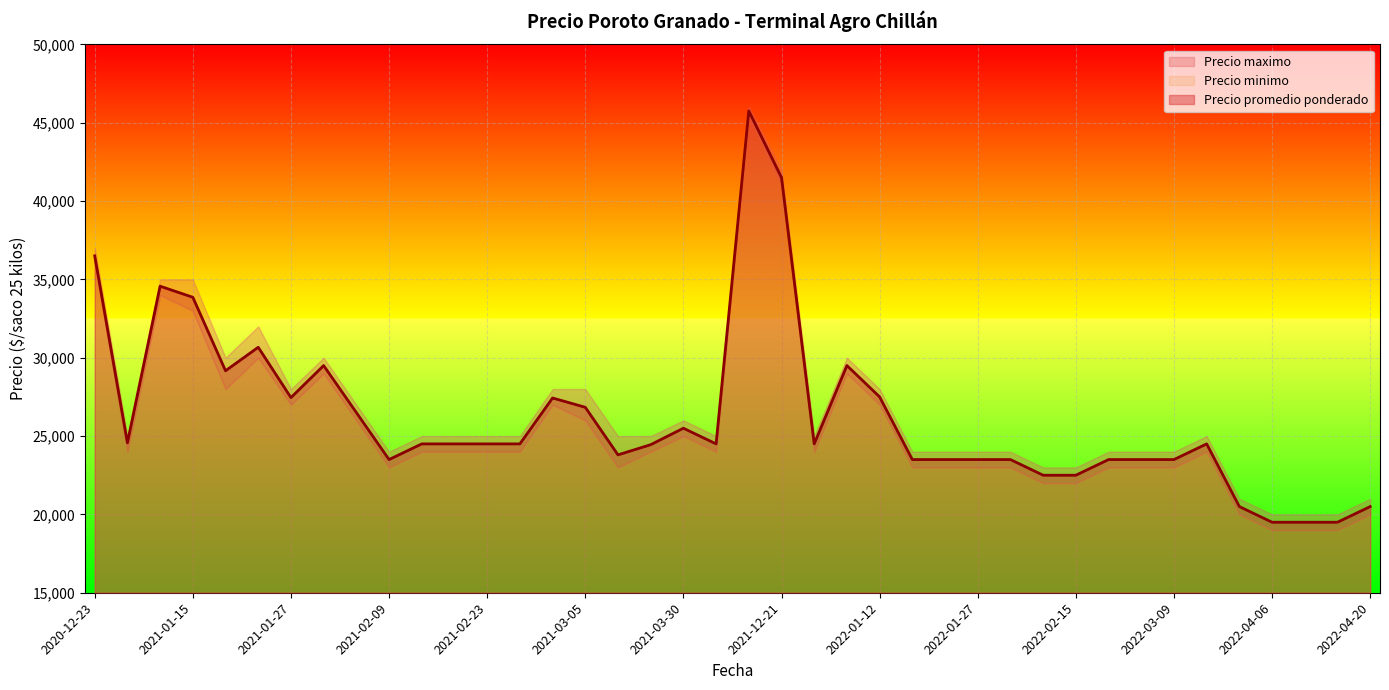

At which label is Precio promedio ponderado closest to 32625?

2021-01-15